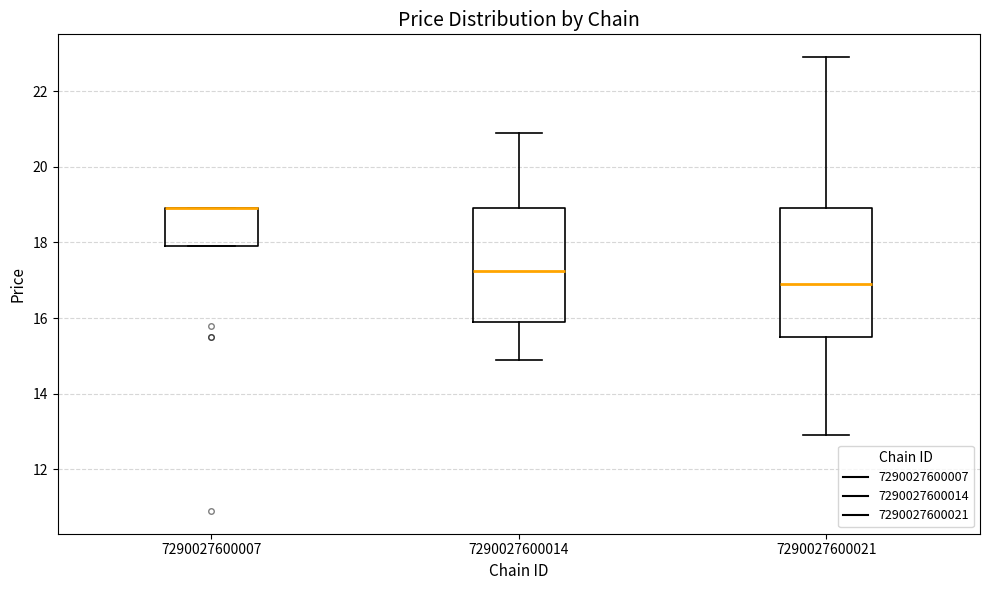

Where does the upper whisker of the box at x = 7290027600021 end on the y-axis? The values are not printed on the chart, so give them approximately, as read against the axis.

23.0